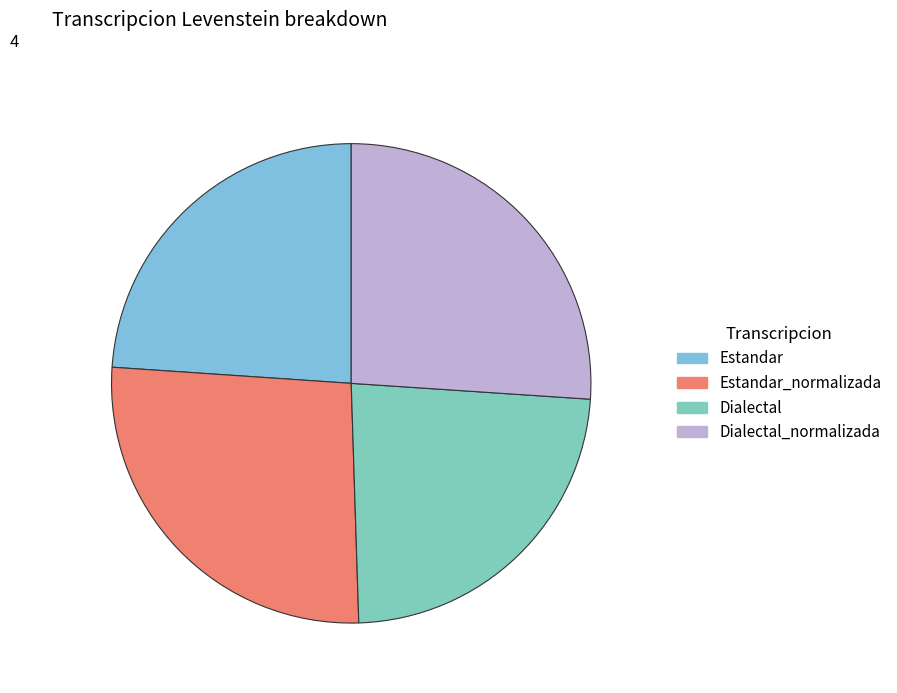

What is the largest slice in the pie chart?

Estandar_normalizada